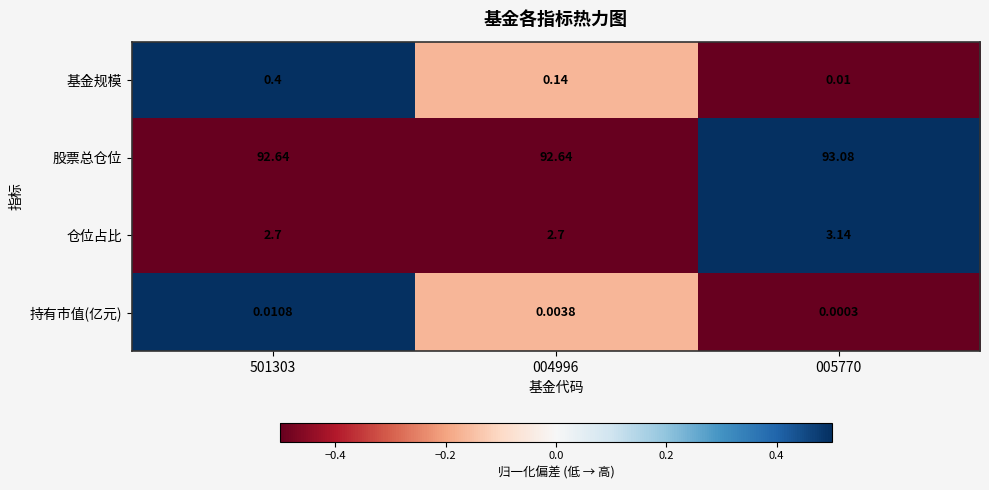

Rank the series by their maximum value, from lowest to highest.

持有市值(亿元), 基金规模, 仓位占比, 股票总仓位